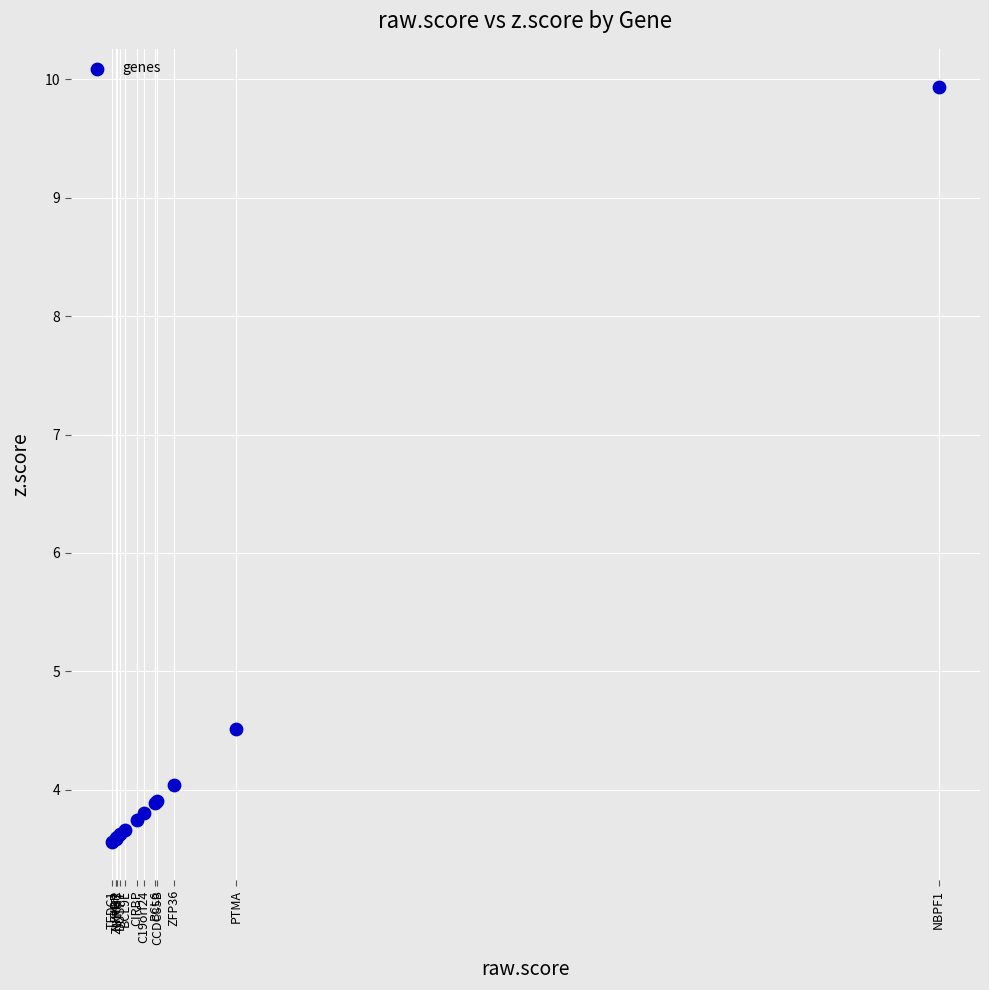

What Y value in the scatter plot is closest to 6?

4.5